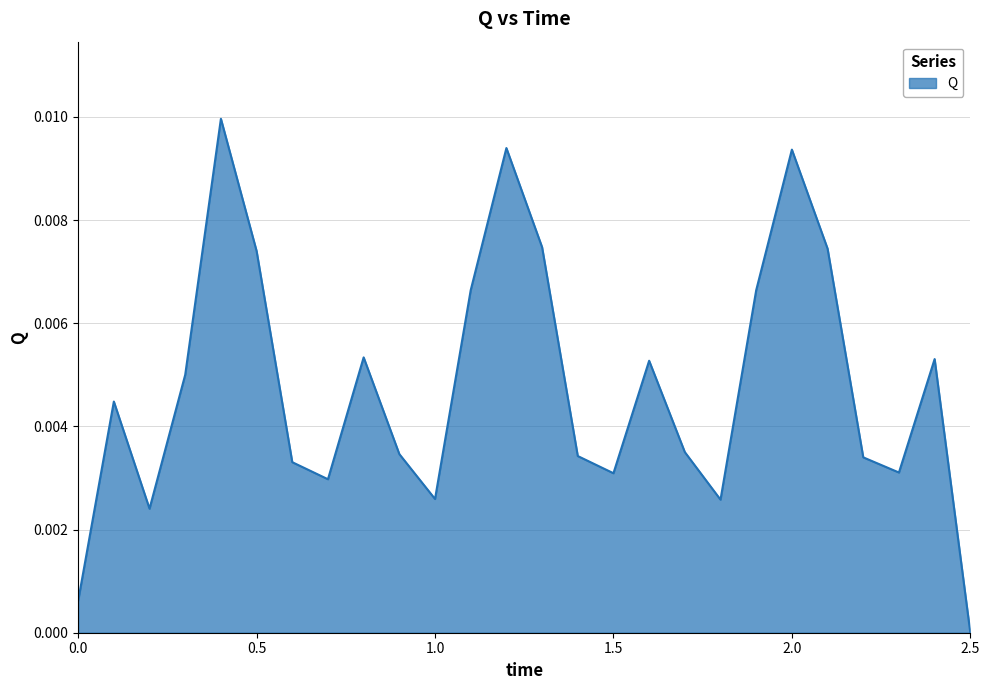

How many interior local valleys (lower than both neighbors) does the data have?

6